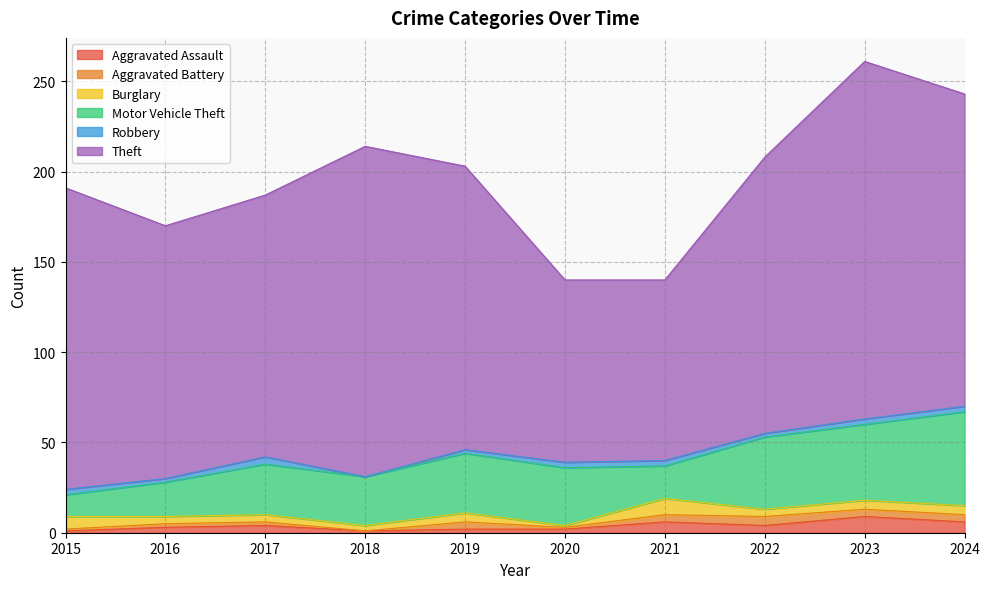

How many interior local valleys does the Aggravated Assault series have?

2